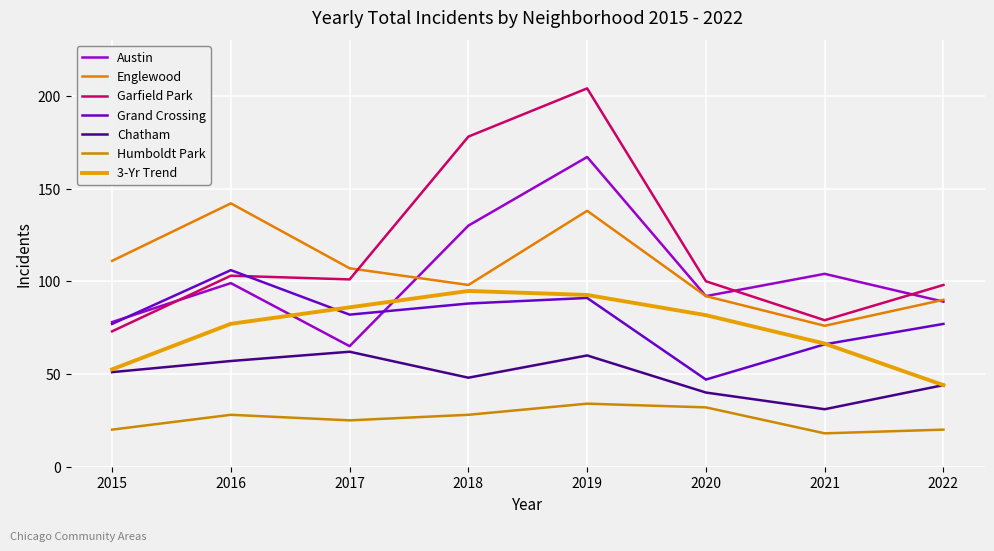

Where do Garfield Park and Austin first cross each other?

2015 and 2016